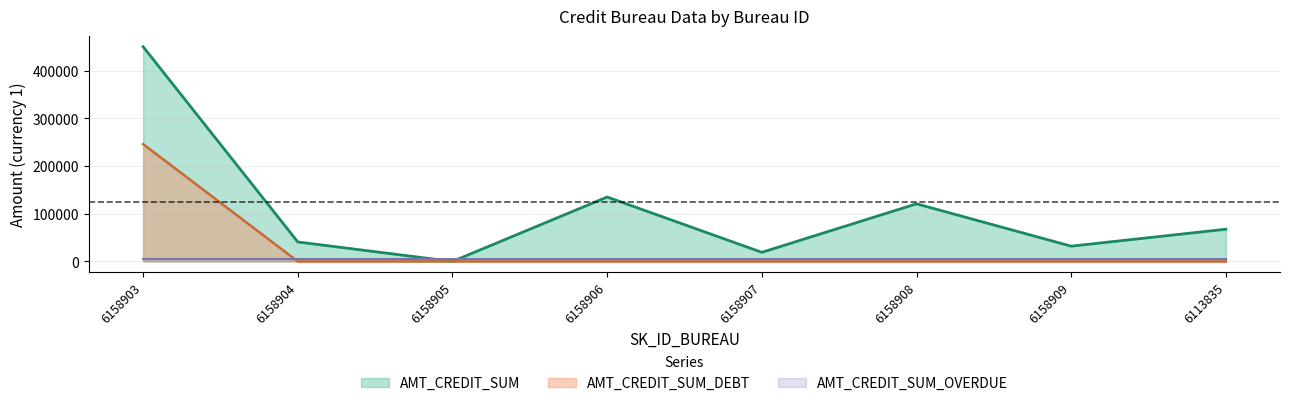

At which category does the chart reach its peak across all series?

6158903